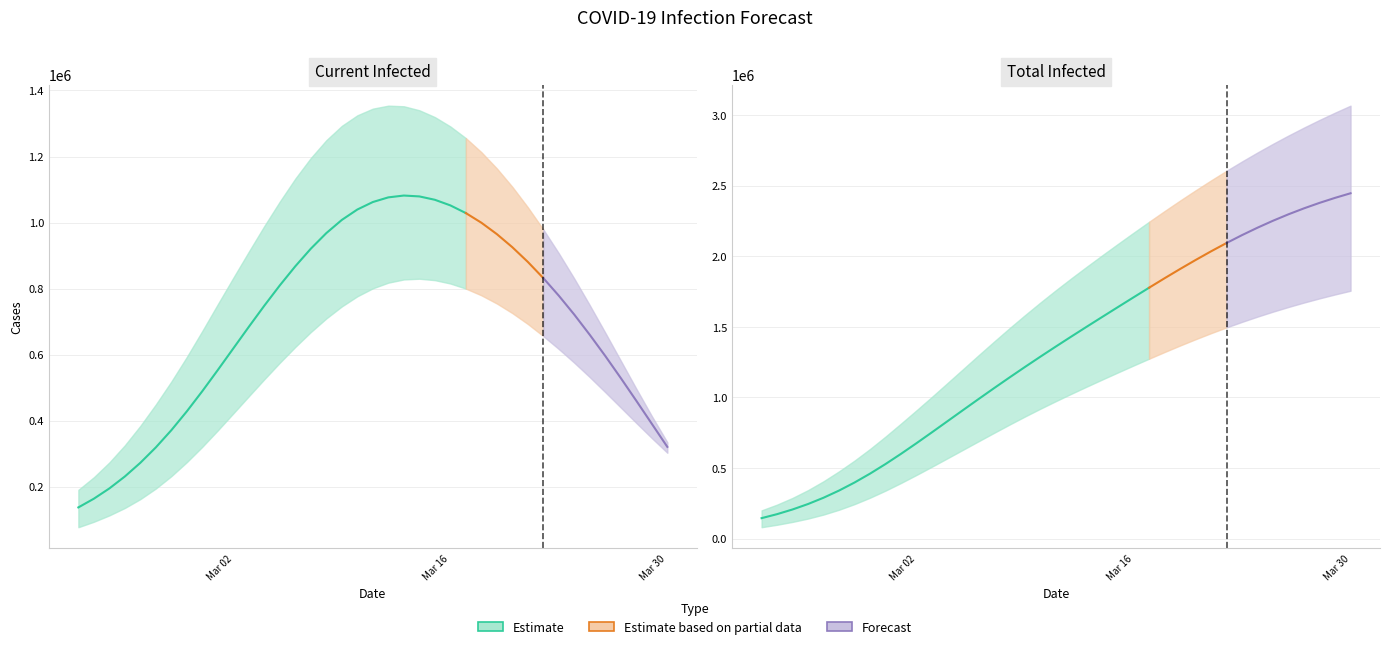

Is the value of current_lower at 31 greater than the value of total_lower at 23?

No